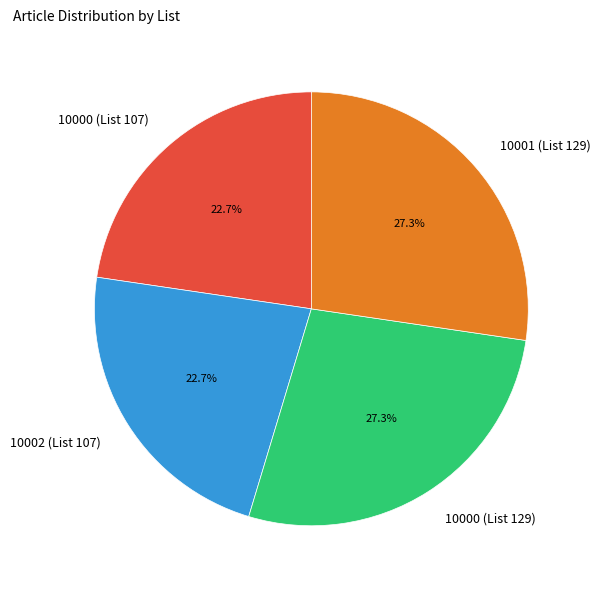

What is the ratio of the value at 10000 (List 107) to the value at 10001 (List 129)?

0.8